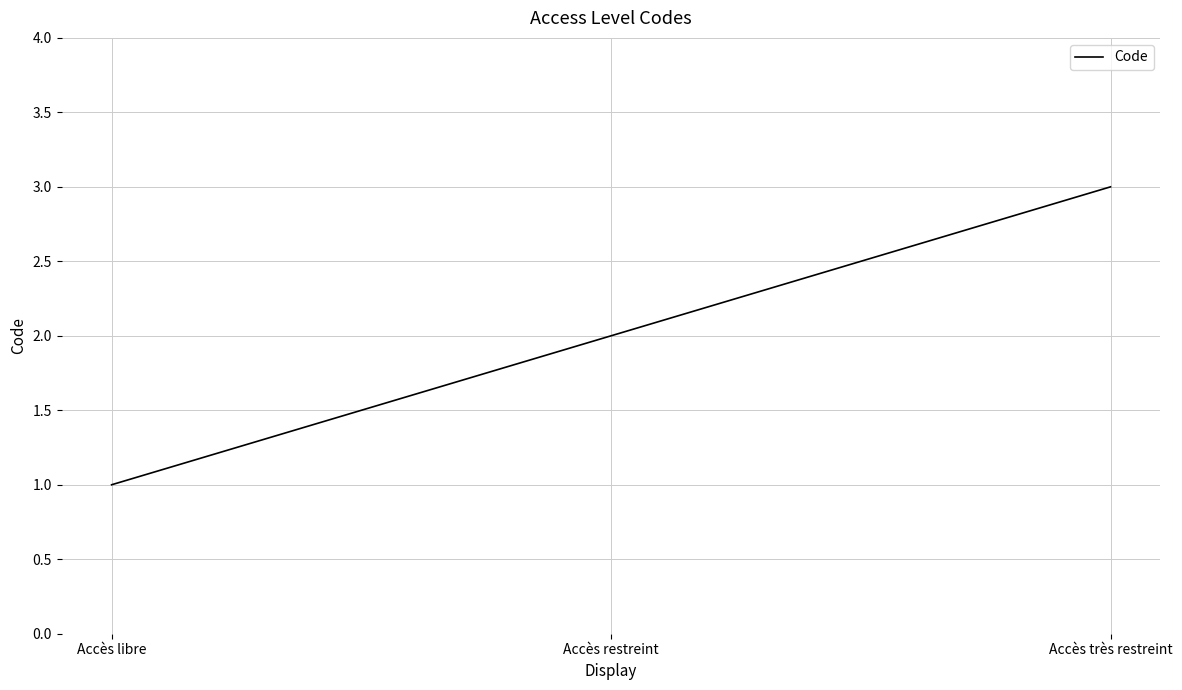

Which has a higher value, Accès restreint or Accès très restreint?

Accès très restreint